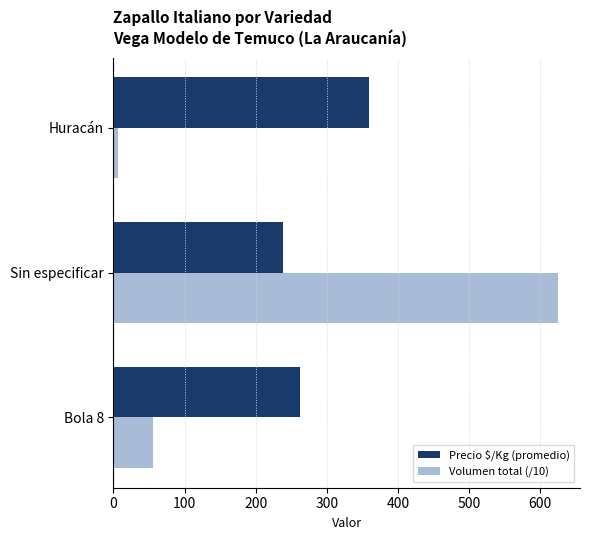

What is the total value across all series at Bola 8?

318.2